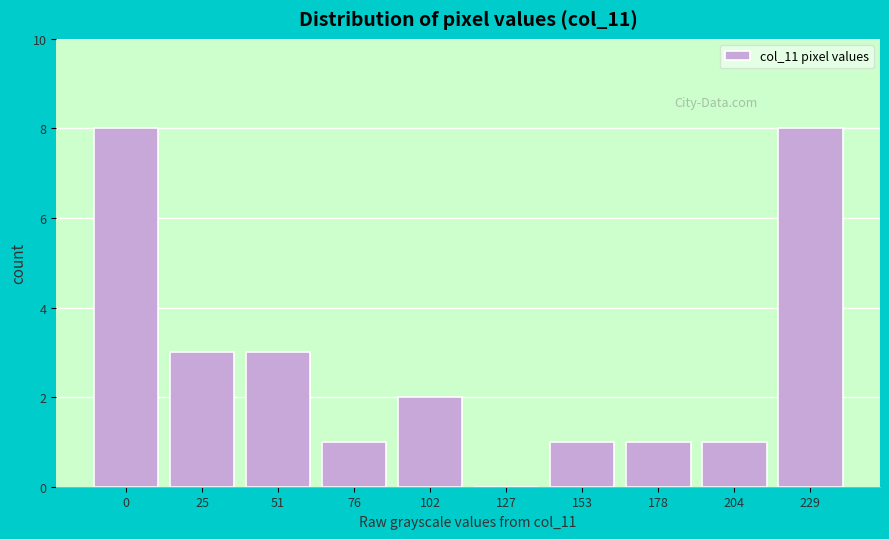

Reading left to right, transcribe all the data shown in this chart.

0=8	25=3	51=3	76=1	102=2	127=0	153=1	178=1	204=1	229=8